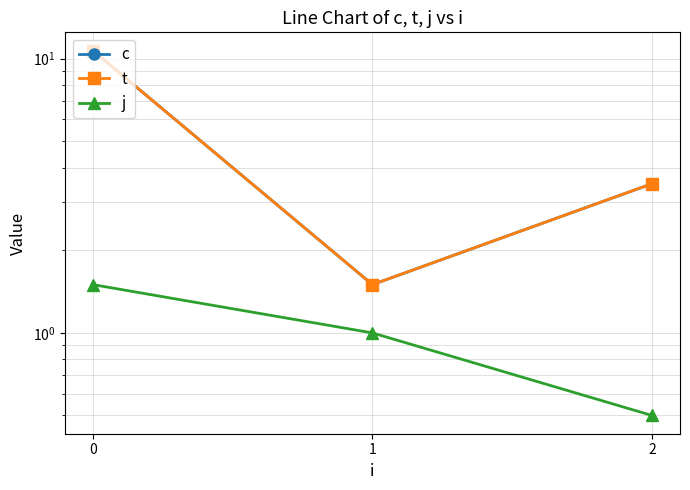

At how many categories does at least one series exceed 1?

3